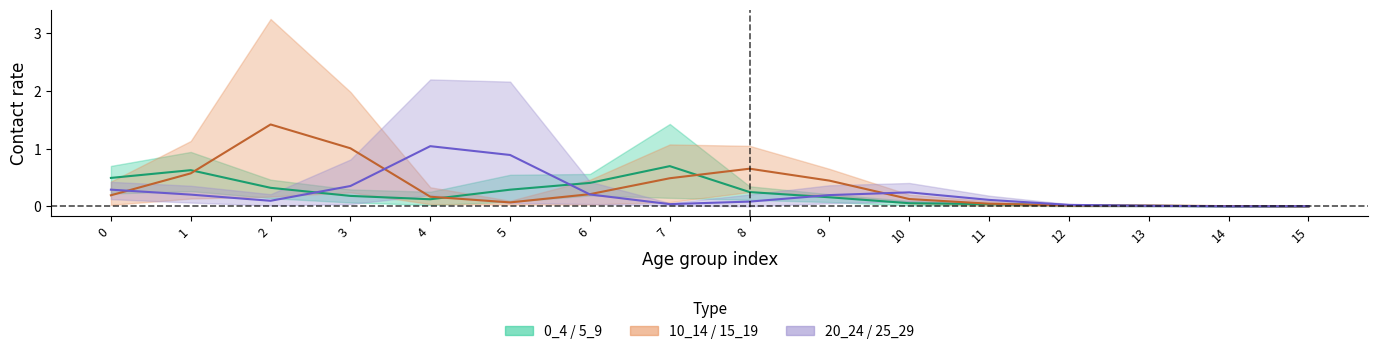

What is the difference between the maximum and minimum values in the 25_29 series?

1.0